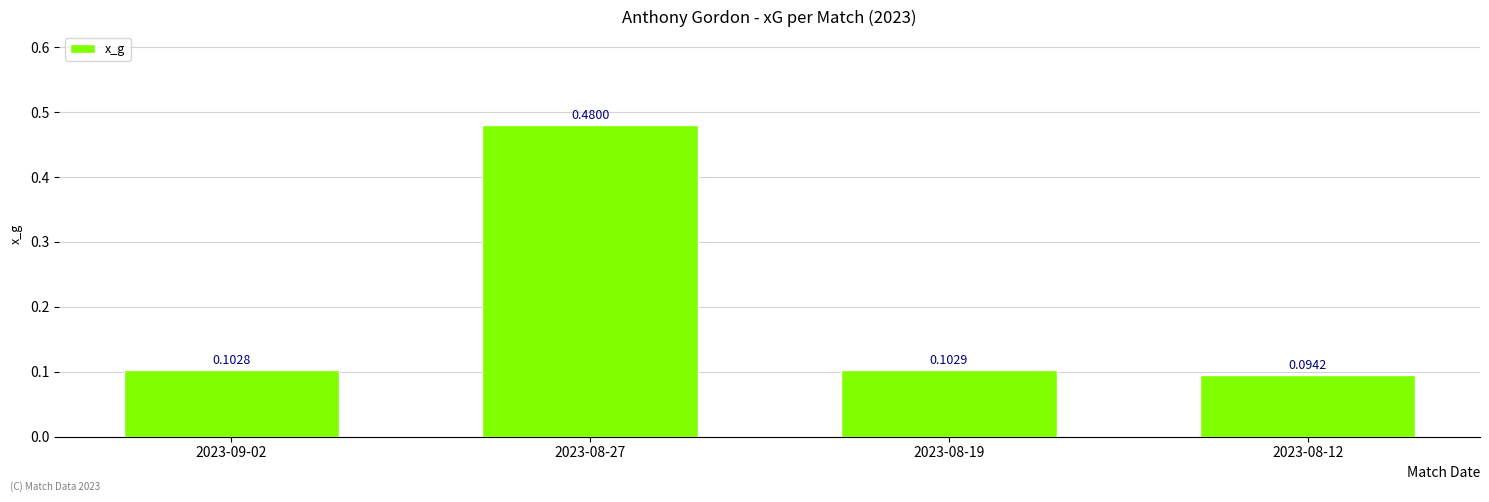

Does the chart contain any negative values?

No